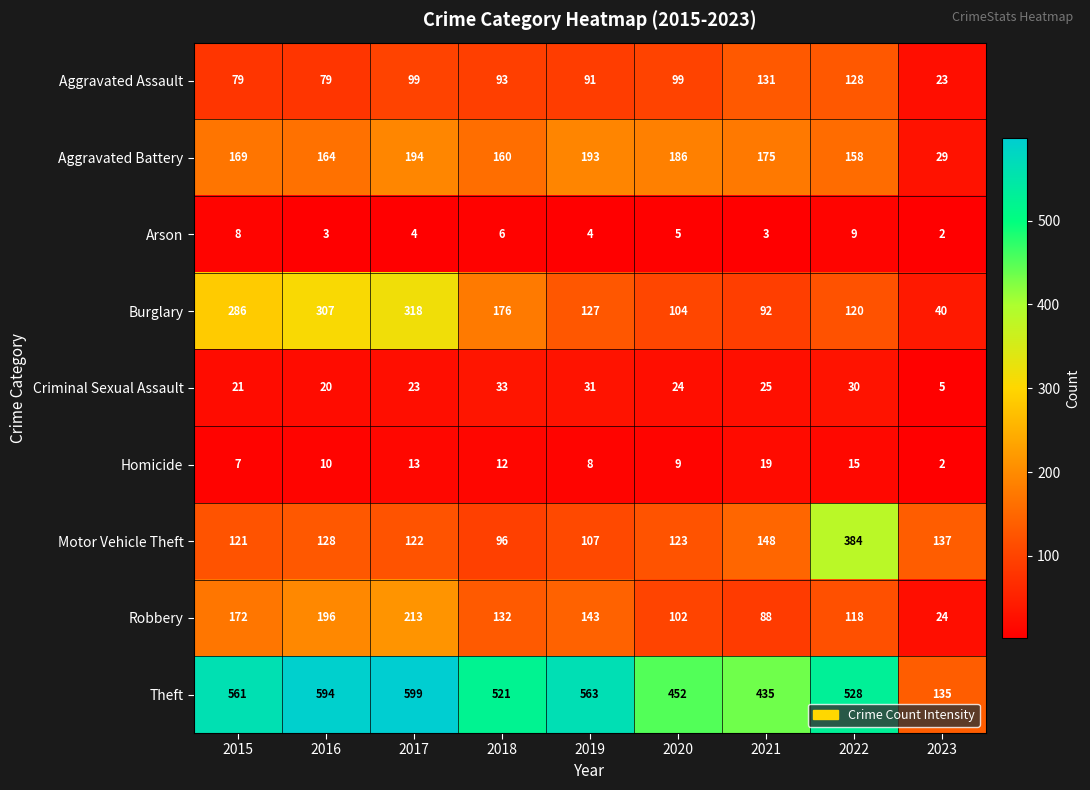

How many distinct data groups are displayed?

9